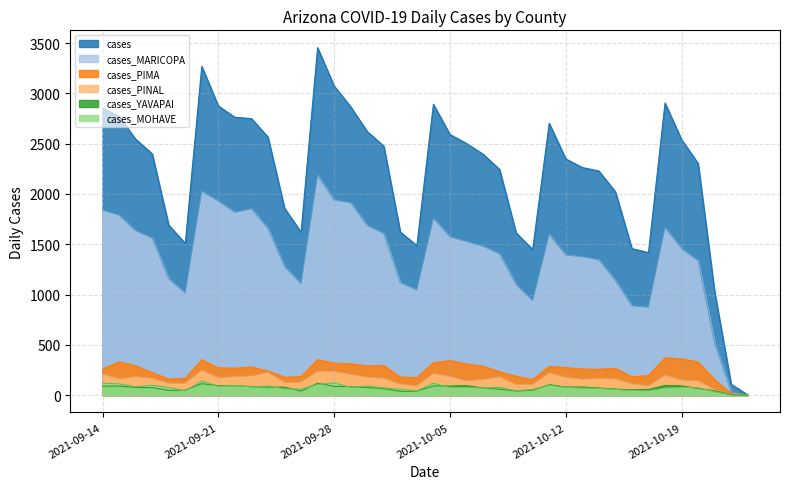

How many interior local peaks does the cases_PIMA series have?

9